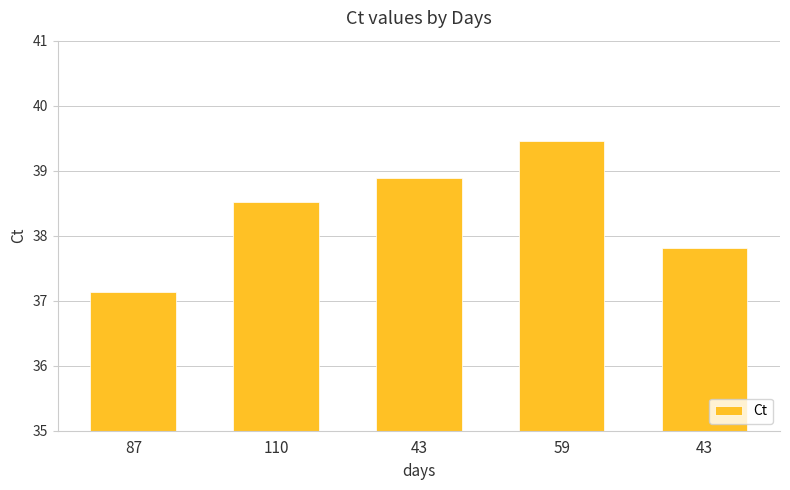

Does the chart contain any negative values?

No